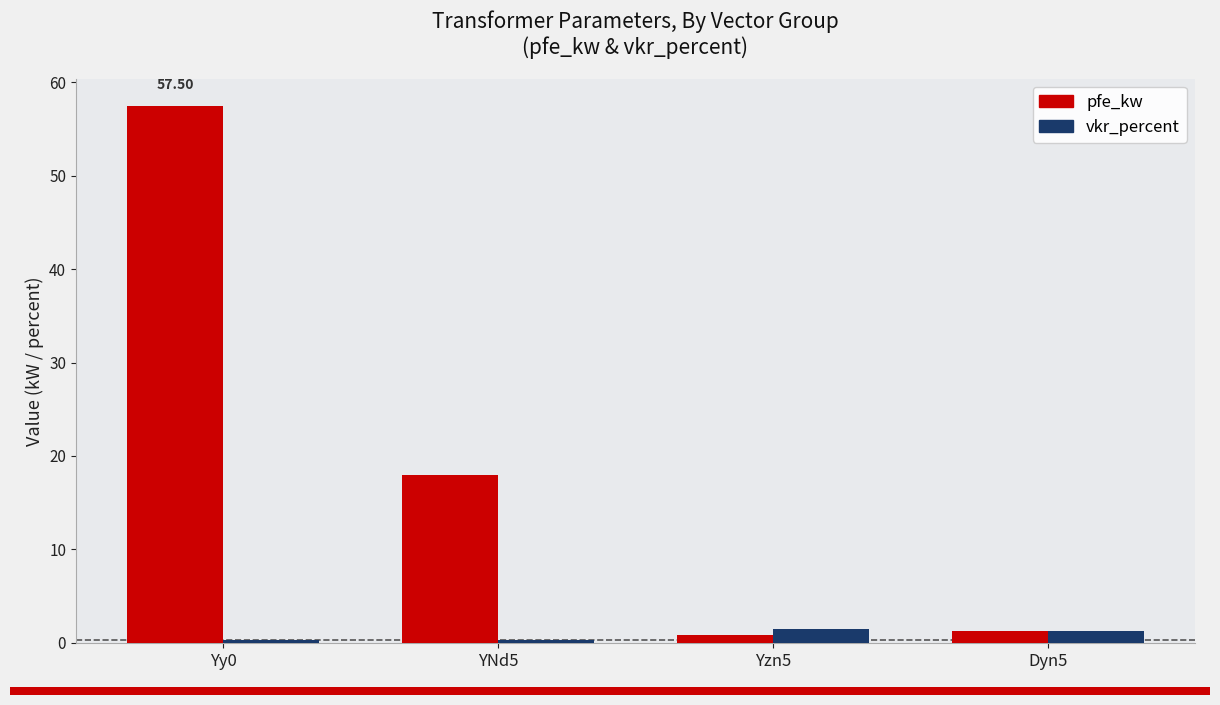

Between Yy0 and Dyn5, which series saw the biggest shift?

pfe_kw